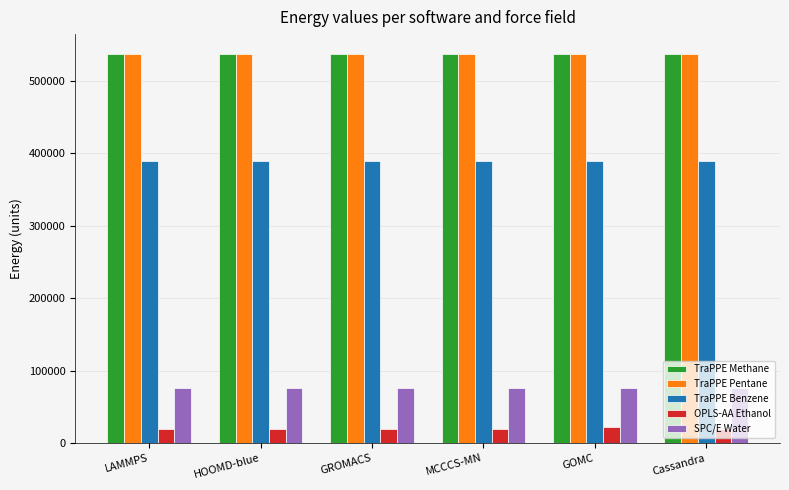

At how many categories does at least one series exceed 369097?

6